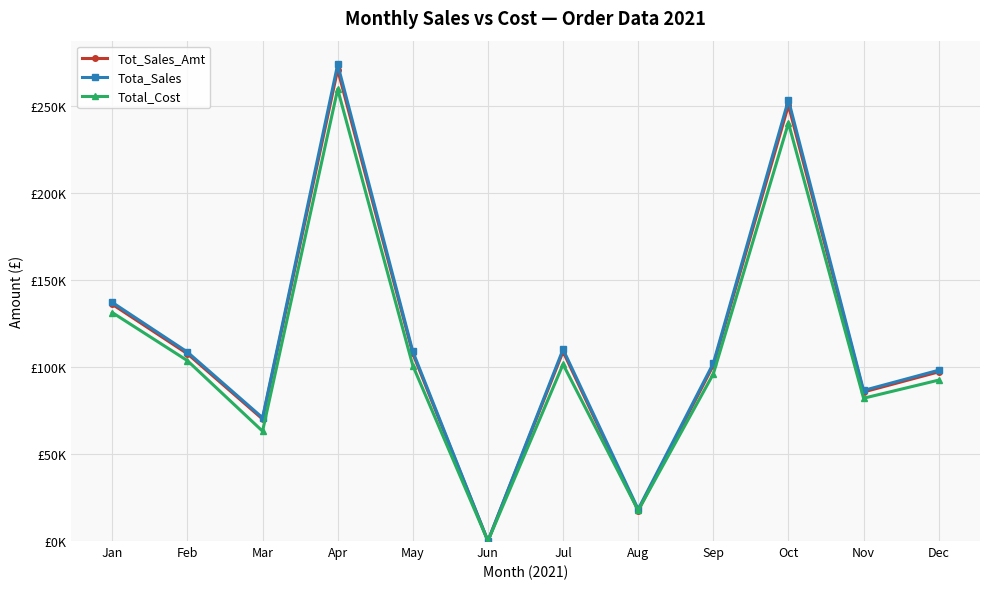

At which category does the chart reach its minimum across all series?

Jun